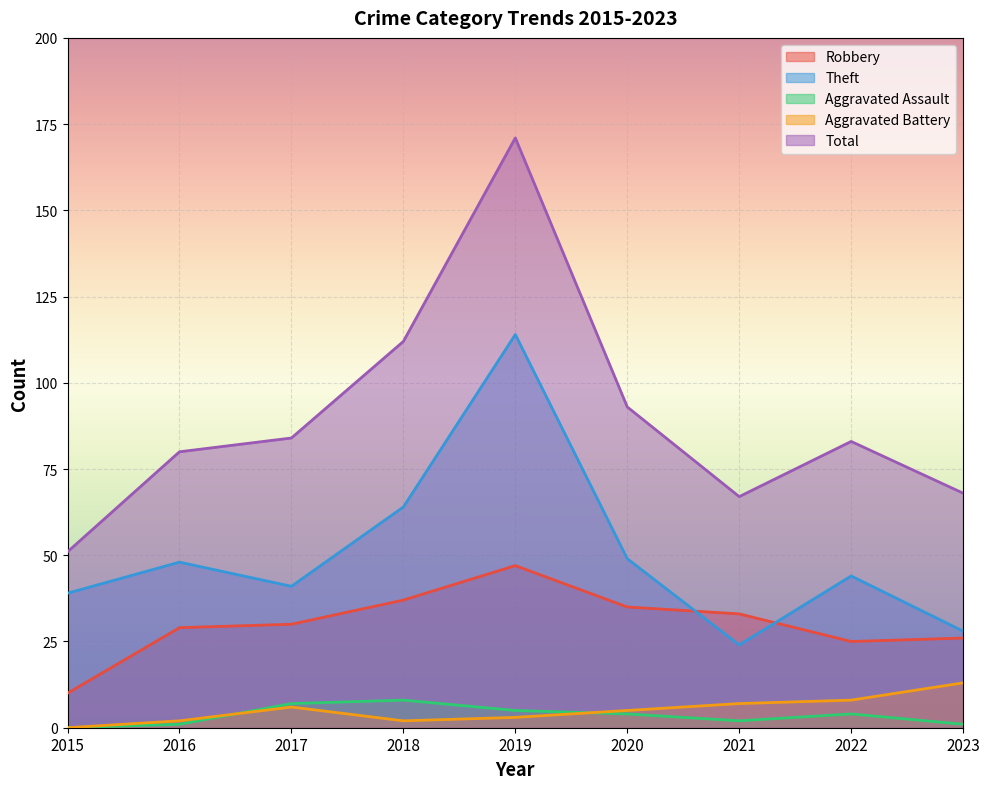

What is the minimum value for Theft?

24